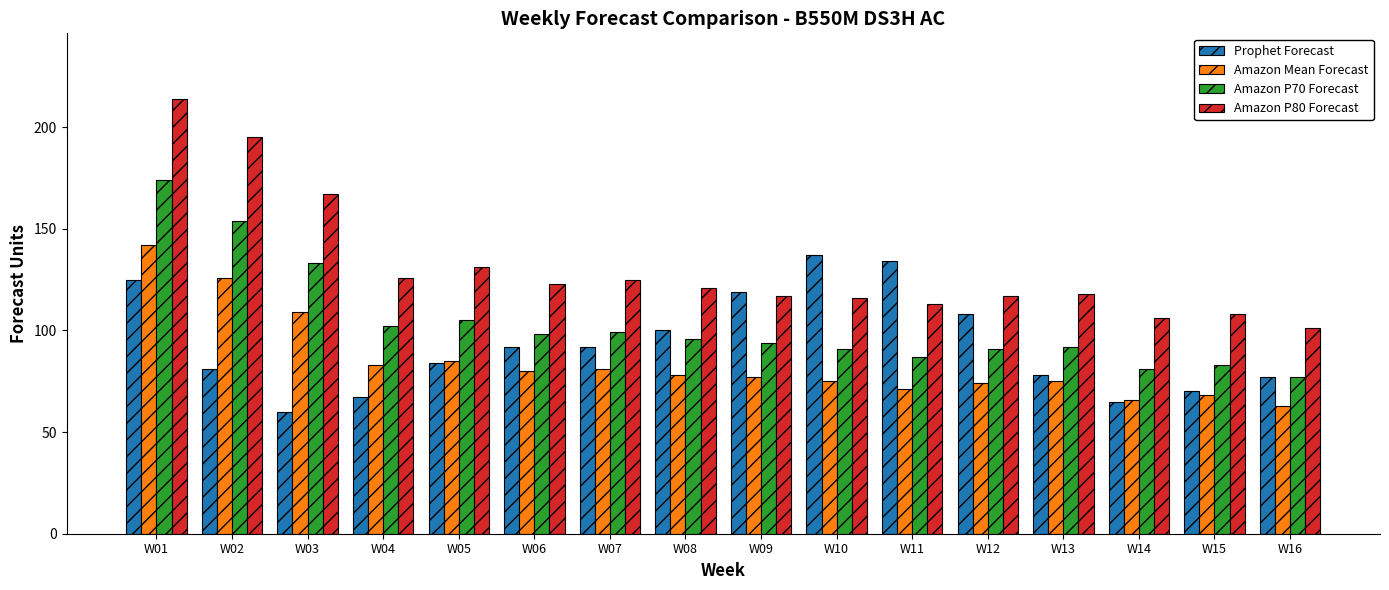

What is the value of the Prophet Forecast bar at the 4th from the left?

67